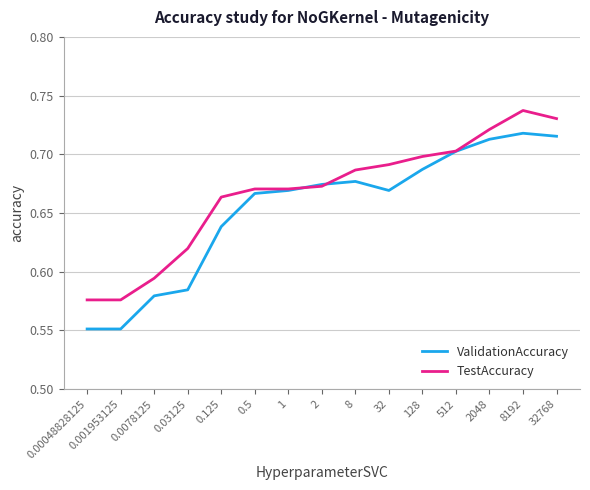

How many categories are shown in the chart?

15